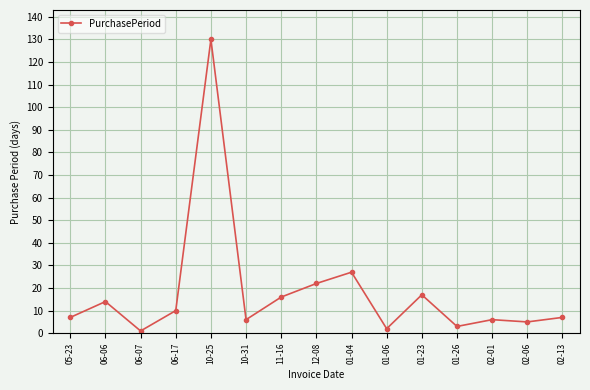

What is the difference between the maximum and second lowest values?

128